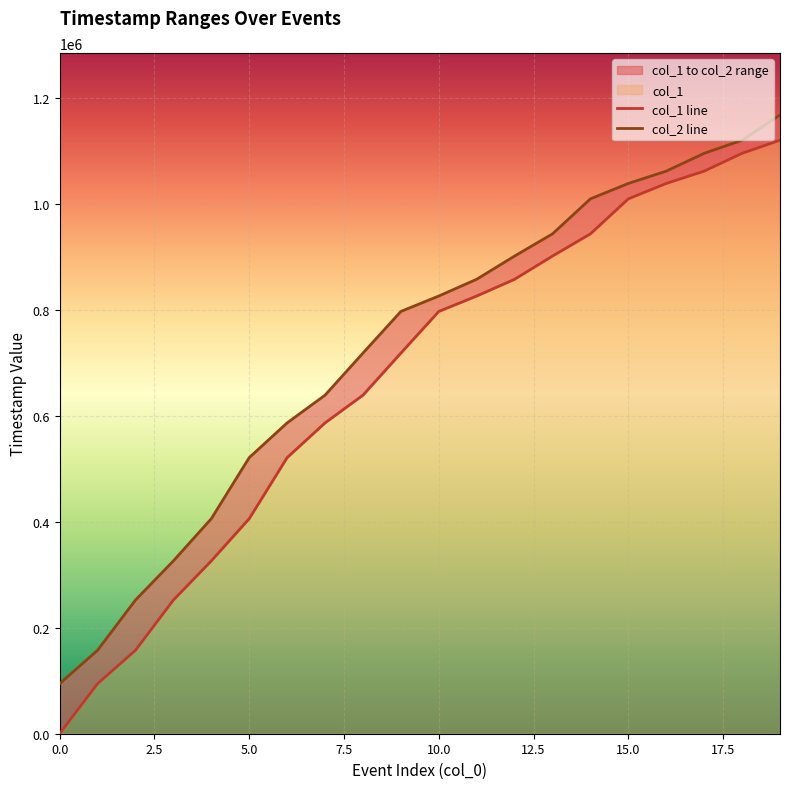

True or false: col_2 and col_1 cross at least once.

False